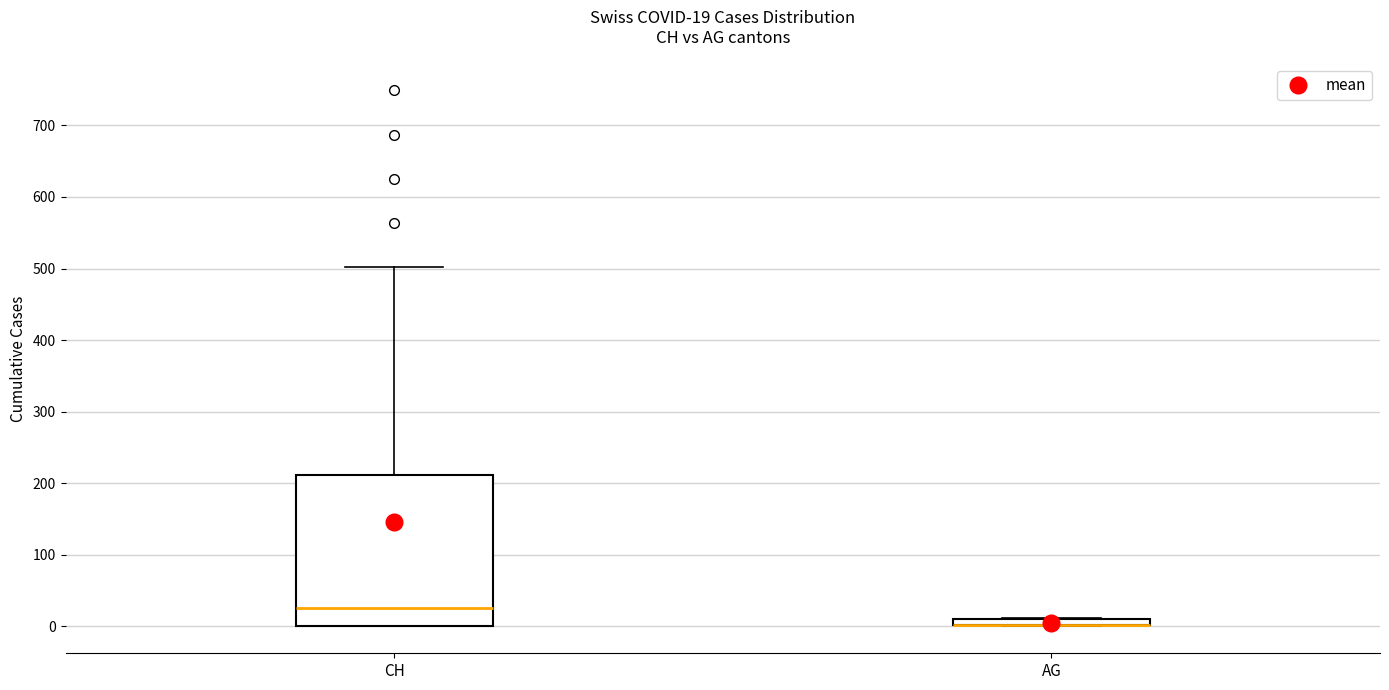

Which box is the tallest, from its lower edge to its upper edge?

CH